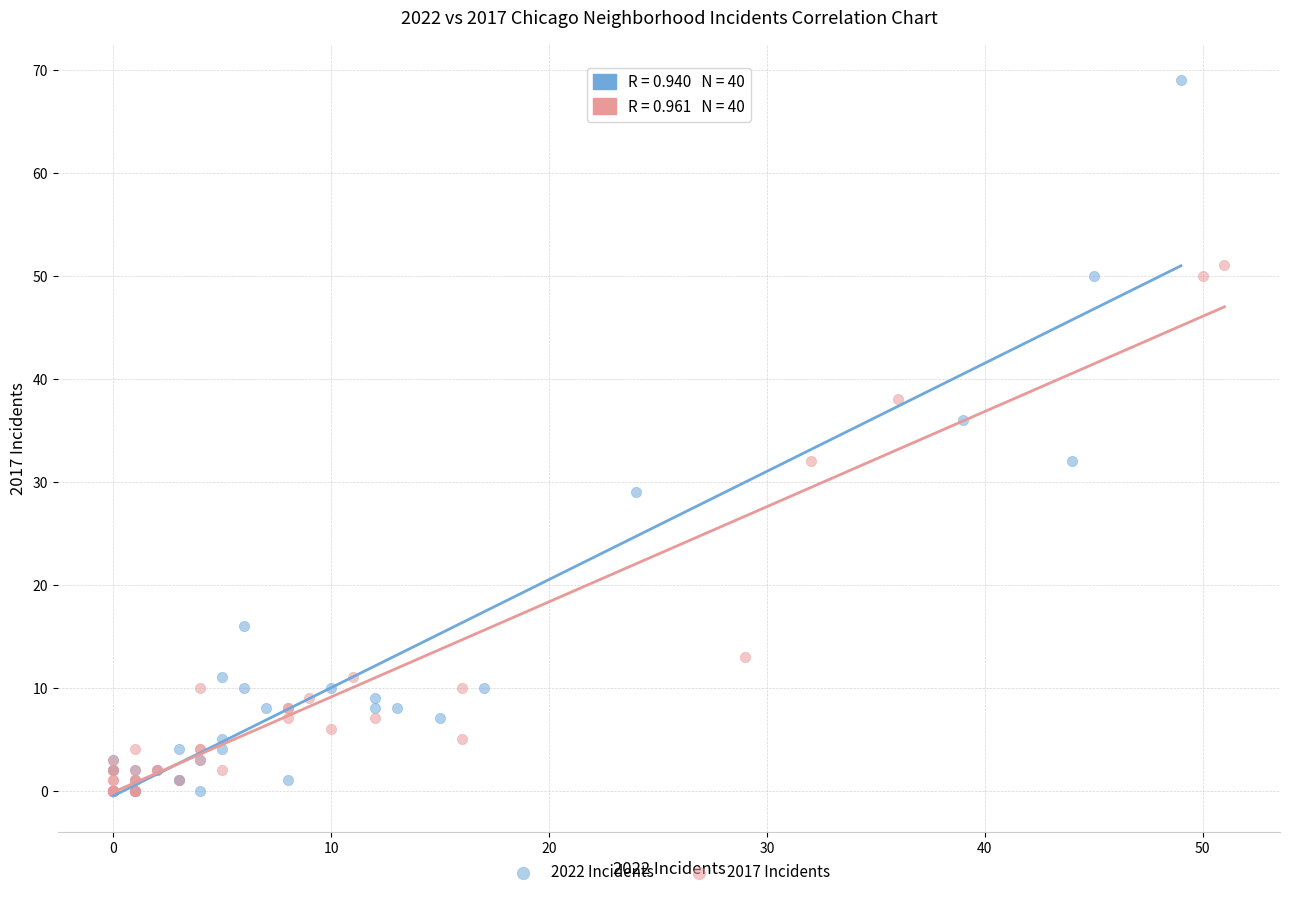

Which series contains the highest Y value?

2022 Incidents